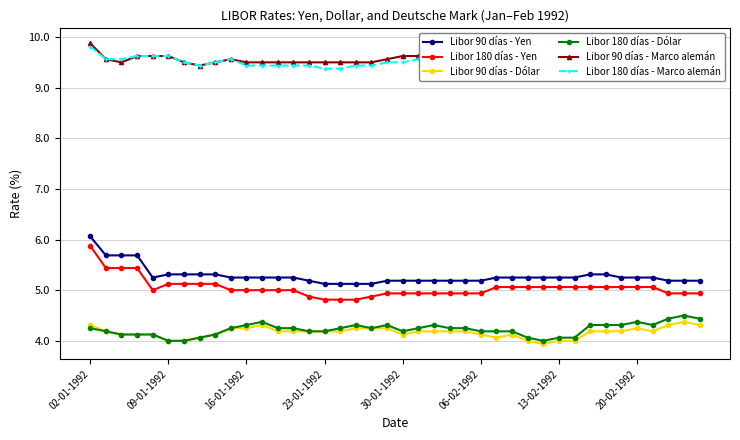

True or false: Libor 180 días - Dólar has more than 0 interior local peaks.

True